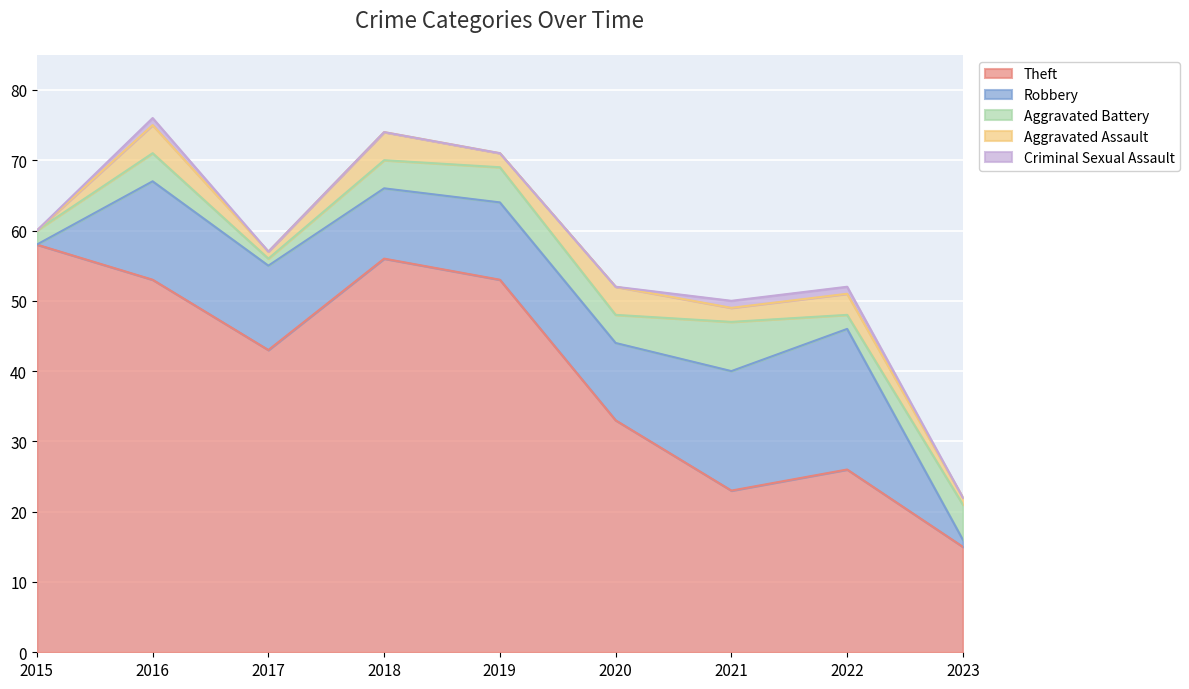

What is the average value of the Robbery series?

11